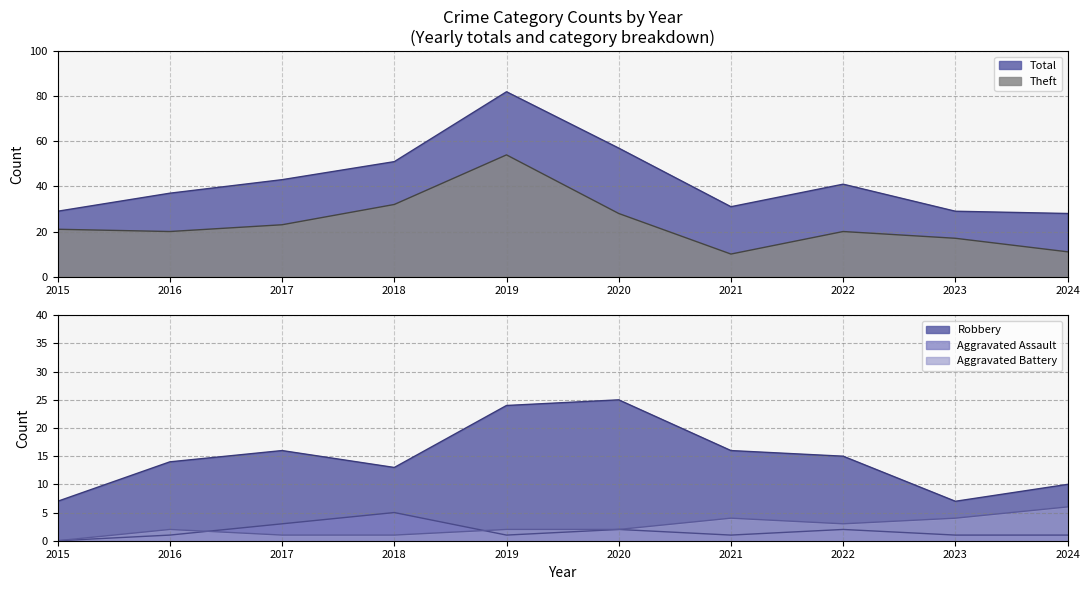

Reading right to left, extract all data points from this chart.

Robbery: 2024=10	2023=7	2022=15	2021=16	2020=25	2019=24	2018=13	2017=16	2016=14	2015=7
Theft: 2024=11	2023=17	2022=20	2021=10	2020=28	2019=54	2018=32	2017=23	2016=20	2015=21
Aggravated Assault: 2024=1	2023=1	2022=2	2021=1	2020=2	2019=1	2018=5	2017=3	2016=1	2015=0
Aggravated Battery: 2024=6	2023=4	2022=3	2021=4	2020=2	2019=2	2018=1	2017=1	2016=2	2015=0
Total: 2024=28	2023=29	2022=41	2021=31	2020=57	2019=82	2018=51	2017=43	2016=37	2015=29